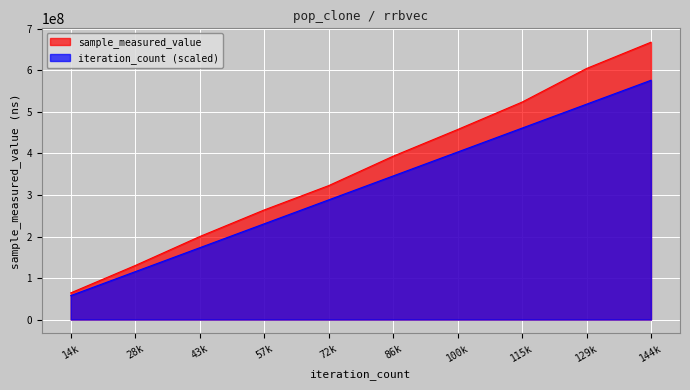

How many values in the sample_measured_value series exceed 393434688?

4